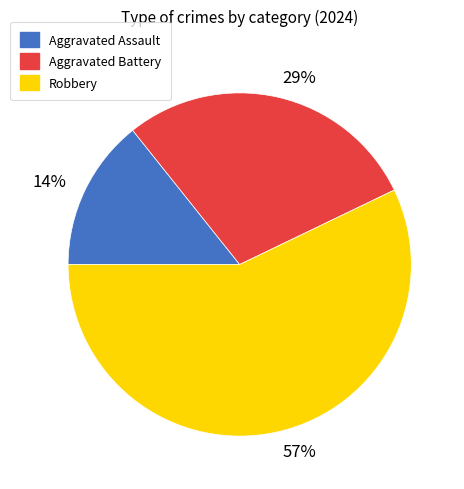

Count the number of slices in the pie.

3